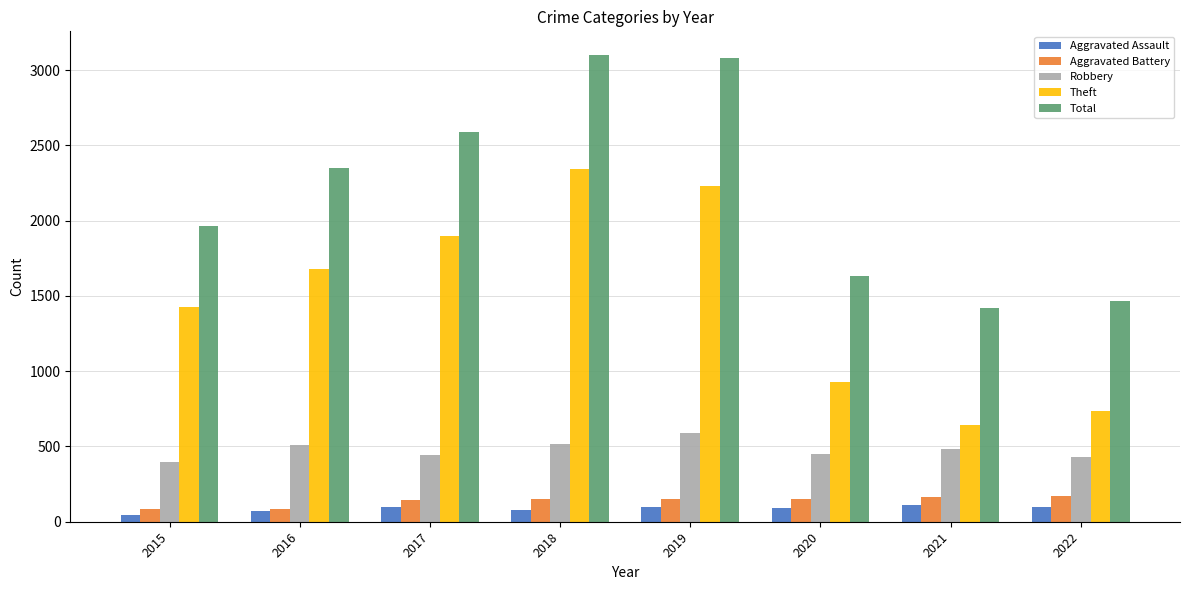

The Theft series shows 1429 at 2015. True or false?

True